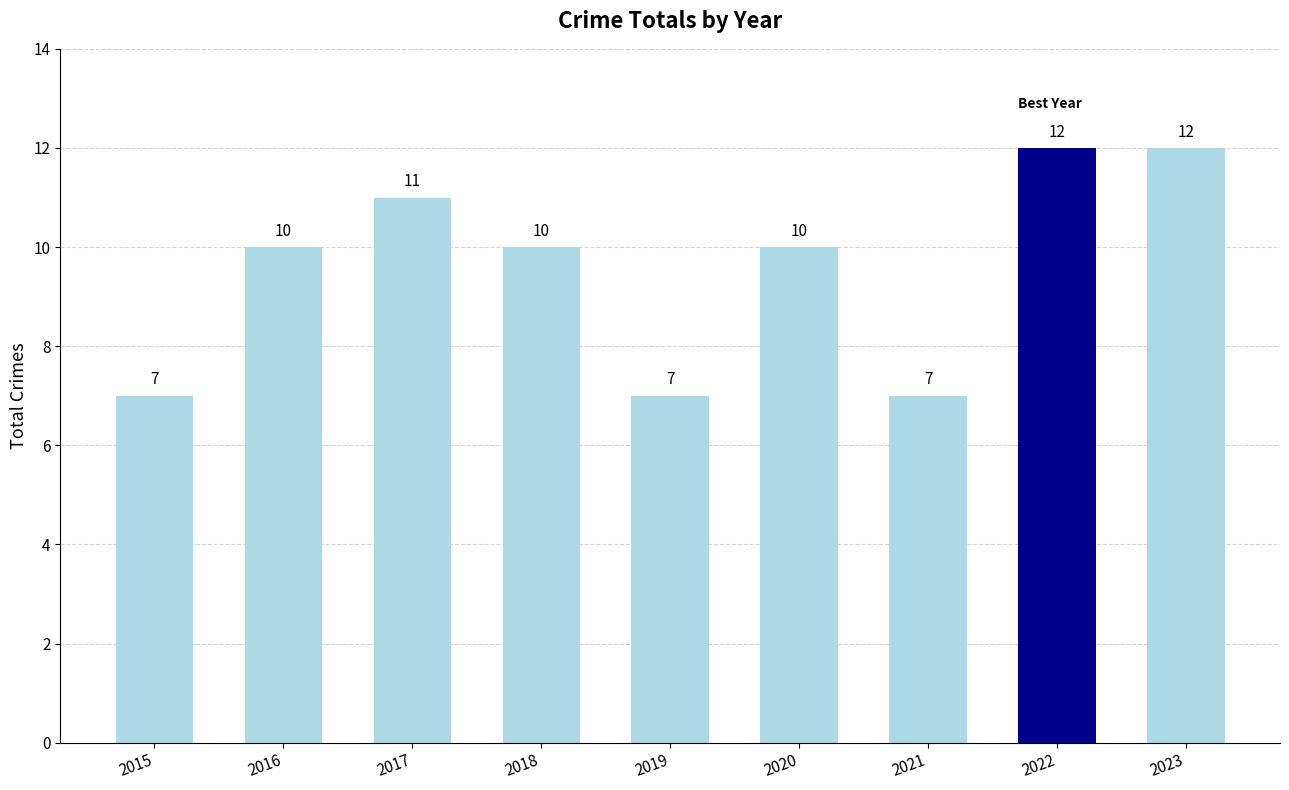

Count the values in the range 7 to 11.

7